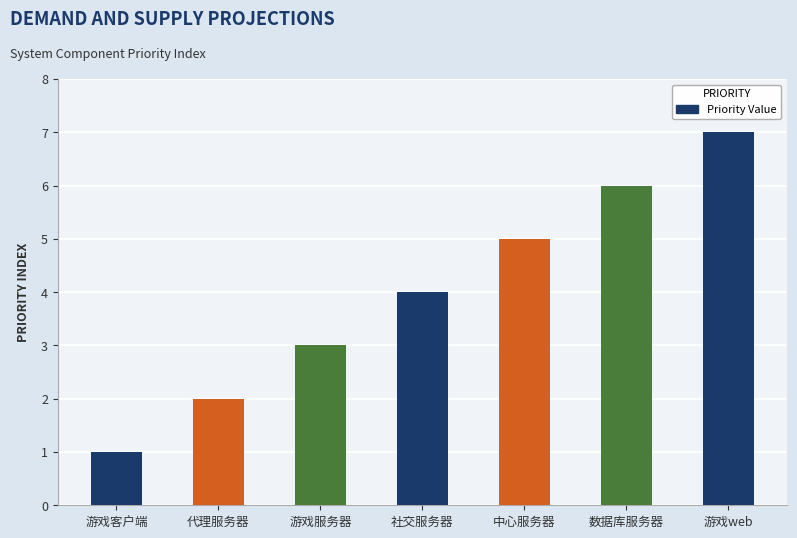

What is the label of the 6th bar from the right?

代理服务器